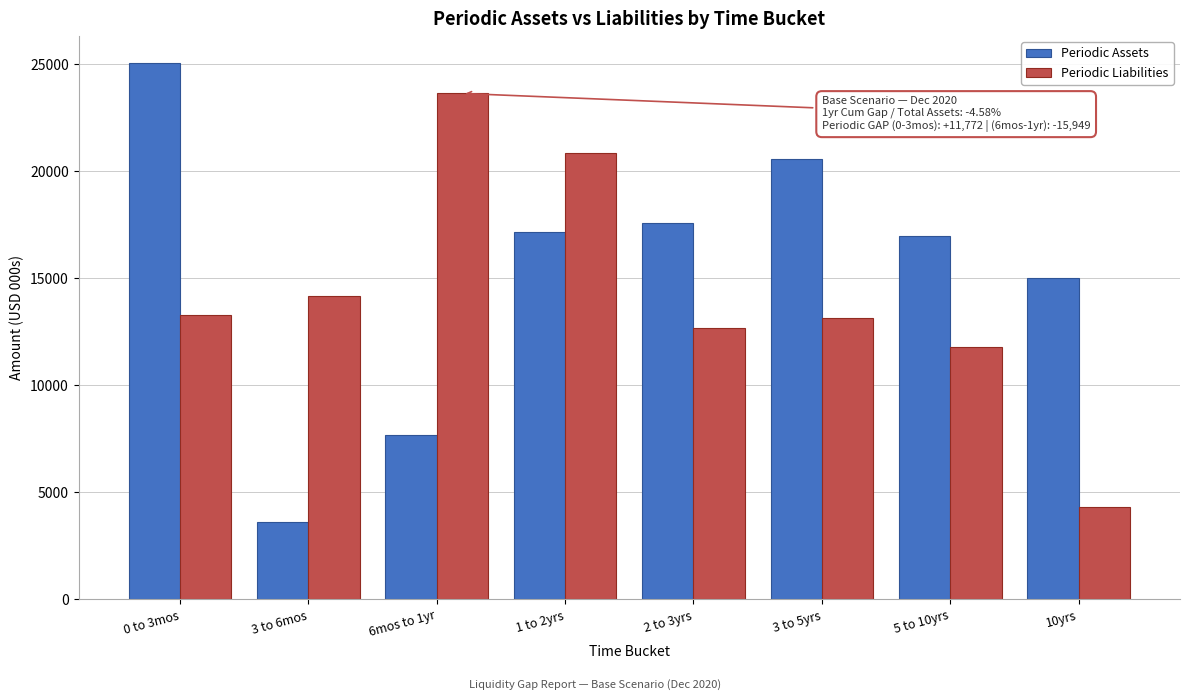

Reading left to right, list all the values displayed in this chart.

Periodic Assets: 0 to 3mos=25072.2	3 to 6mos=3638.8	6mos to 1yr=7692.9	1 to 2yrs=17167.5	2 to 3yrs=17597.6	3 to 5yrs=20588.6	5 to 10yrs=16959.9	10yrs=15032.9
Periodic Liabilities: 0 to 3mos=13300.3	3 to 6mos=14200.3	6mos to 1yr=23641.5	1 to 2yrs=20850.6	2 to 3yrs=12700.3	3 to 5yrs=13170.3	5 to 10yrs=11813.5	10yrs=4337.3